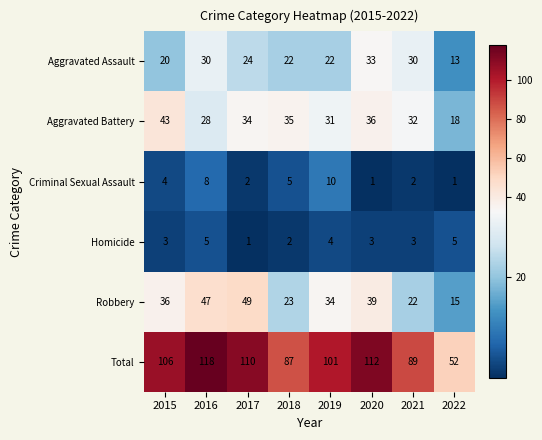

At which label does Aggravated Battery first exceed 34?

2015